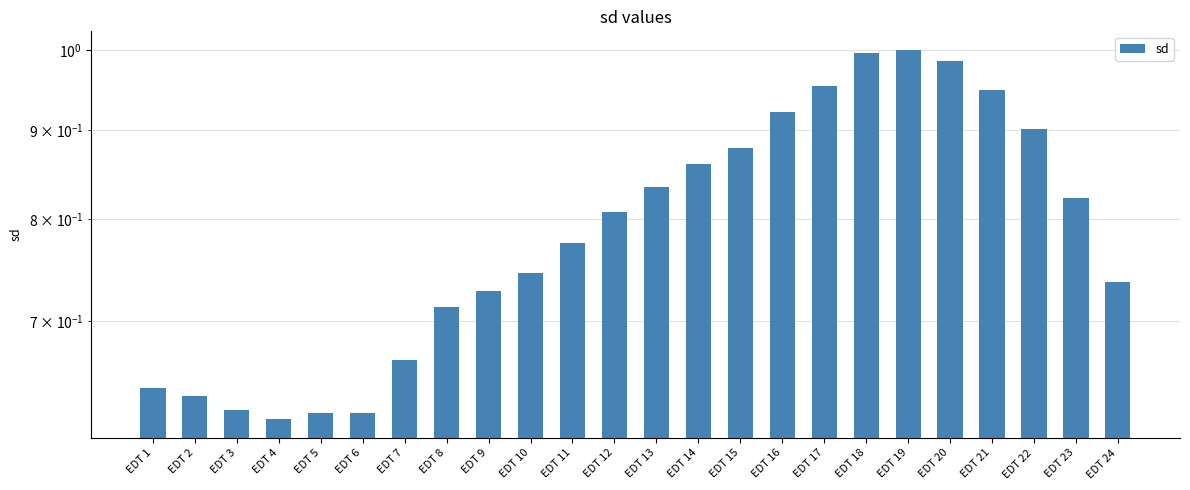

Between EDT 8 and EDT 4, which is larger?

EDT 8